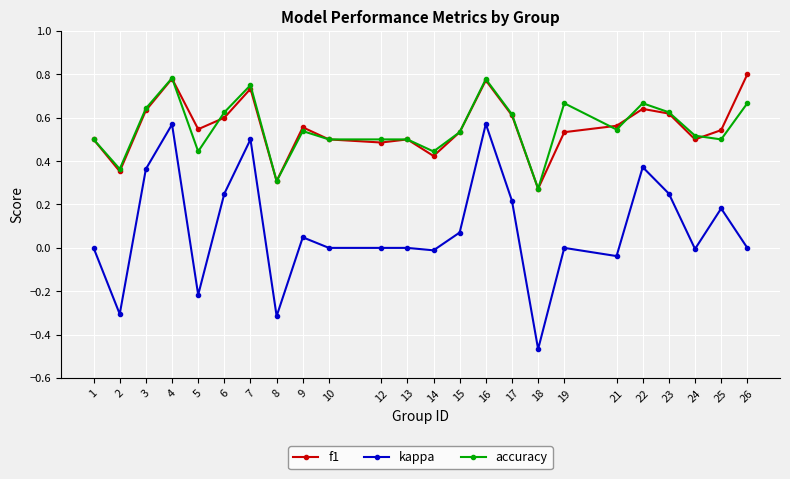

At which category does f1 reach its first local peak?

4